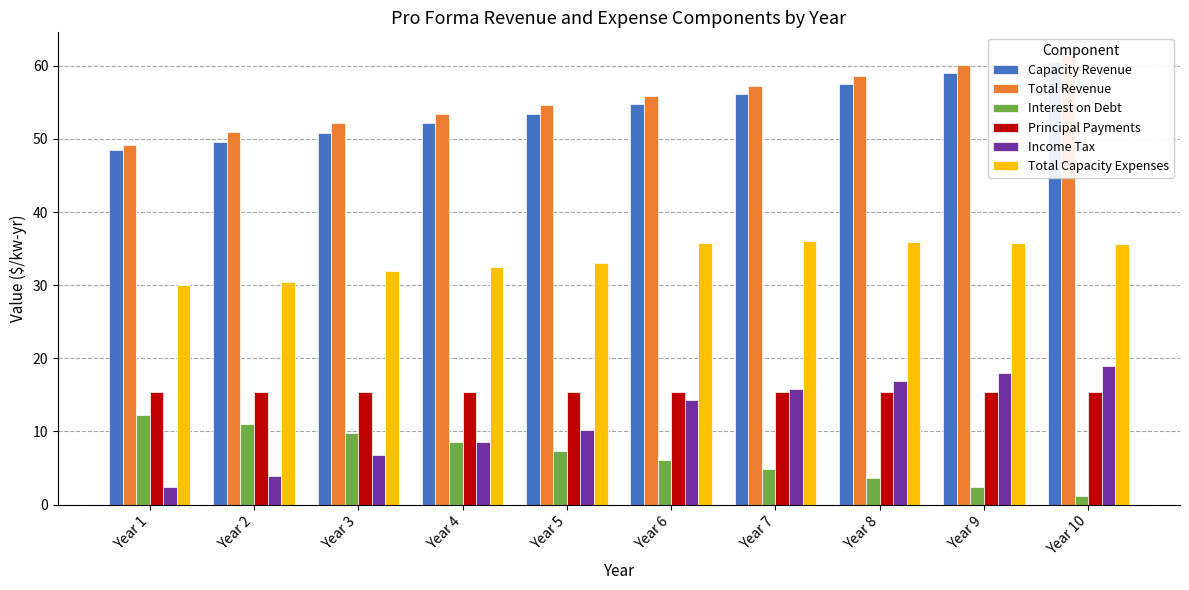

The value of Principal Payments at Year 4 is 15.4. True or false?

True